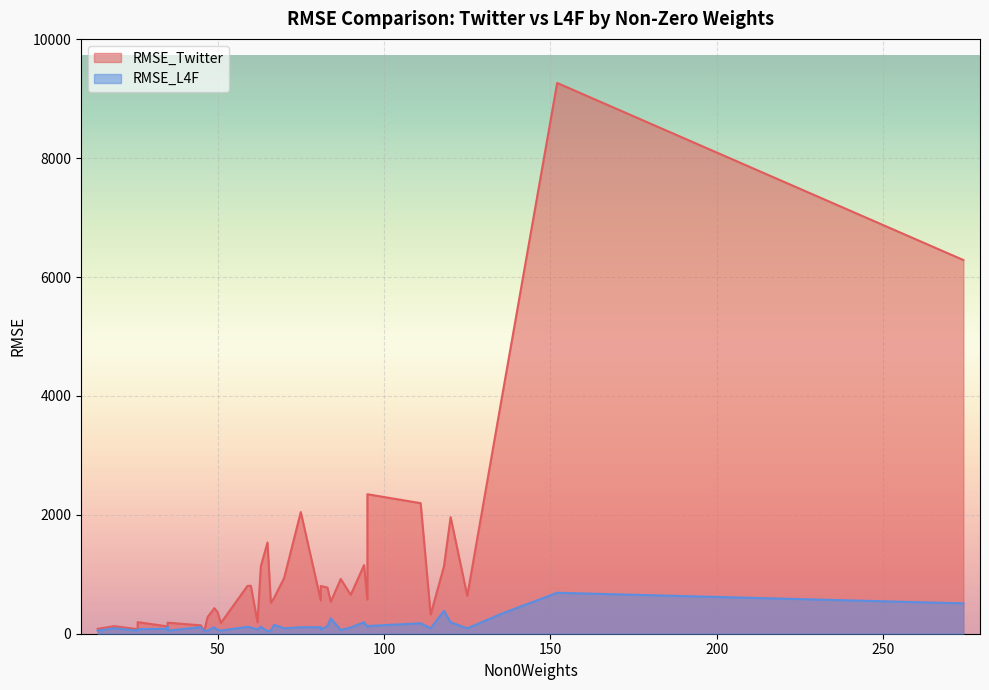

What is the label of the 17th point from the right?

90